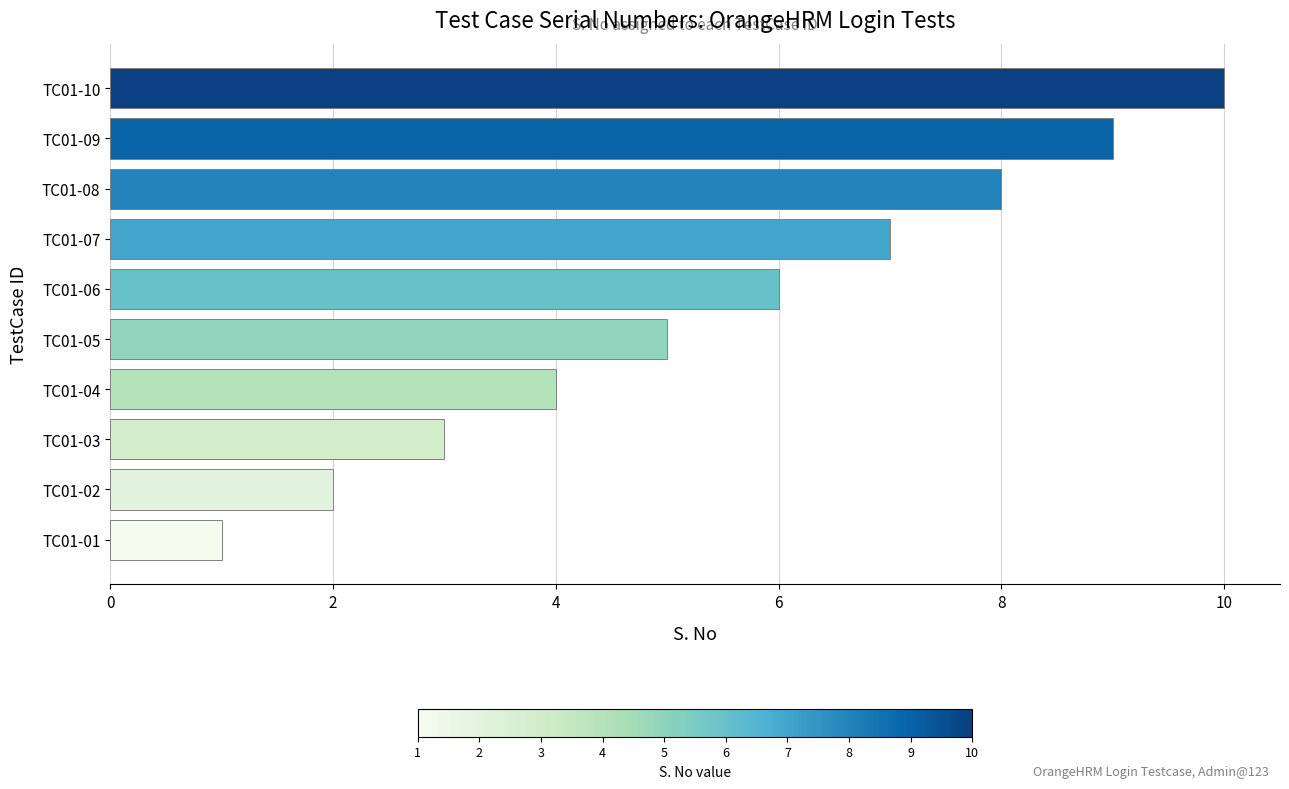

At which label is the value closest to 5?

TC01-05